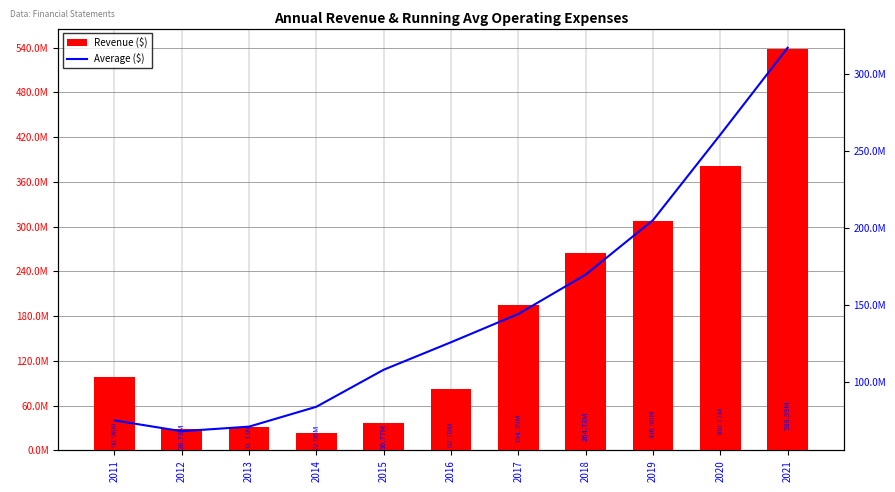

Is it true that Revenue ($) equals 50730623.0 at 2012?

False